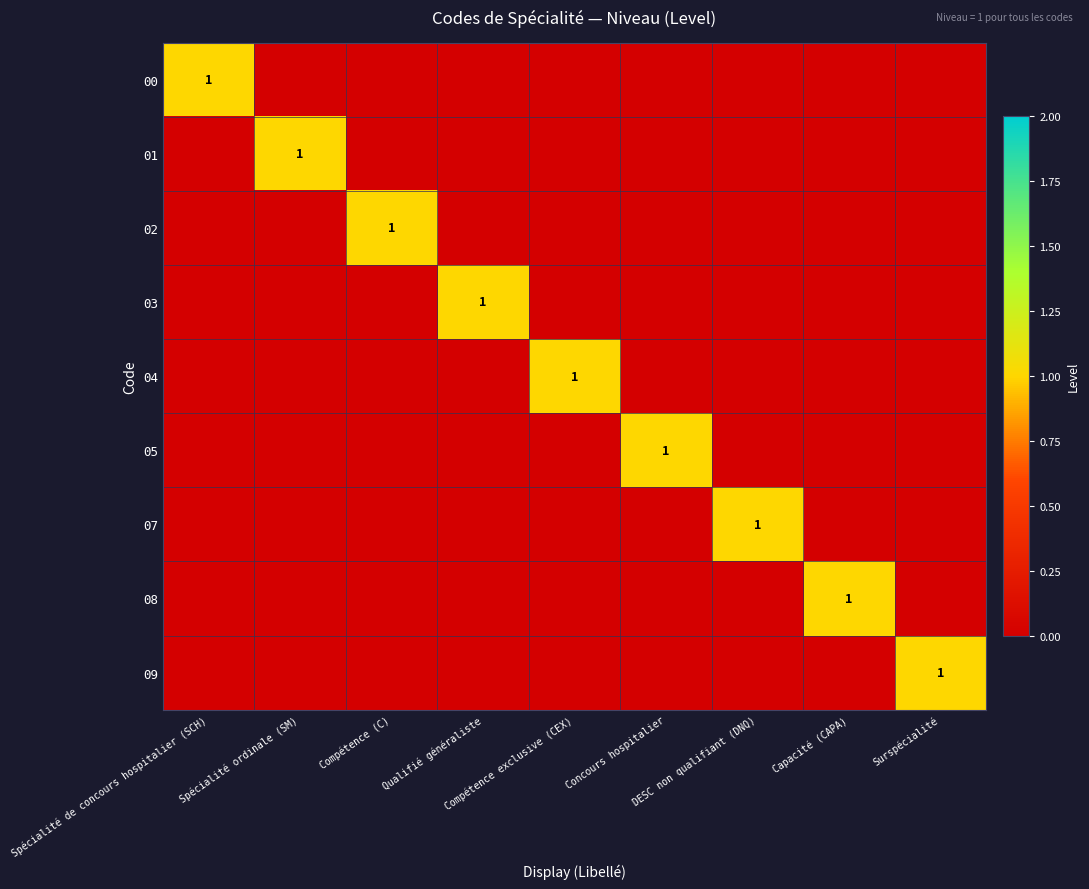

Which series changed the most between Compétence exclusive (CEX) and Capacité (CAPA)?

04